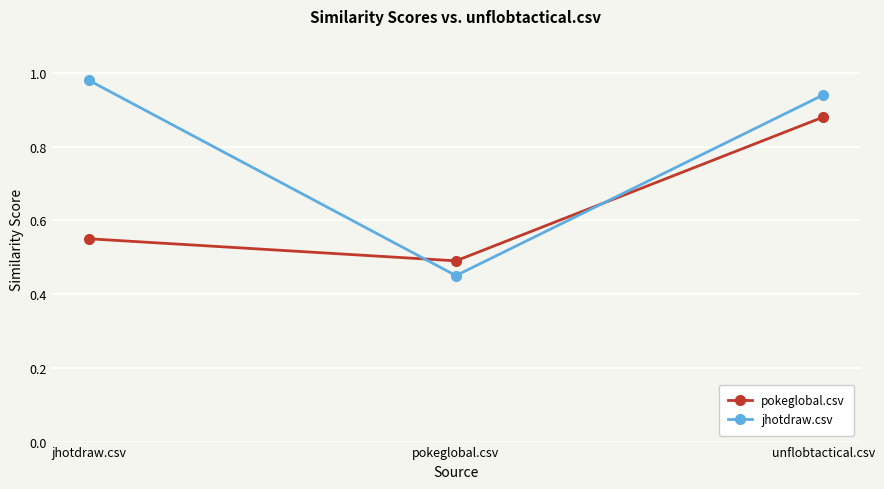

At how many categories does at least one series exceed 0?

3